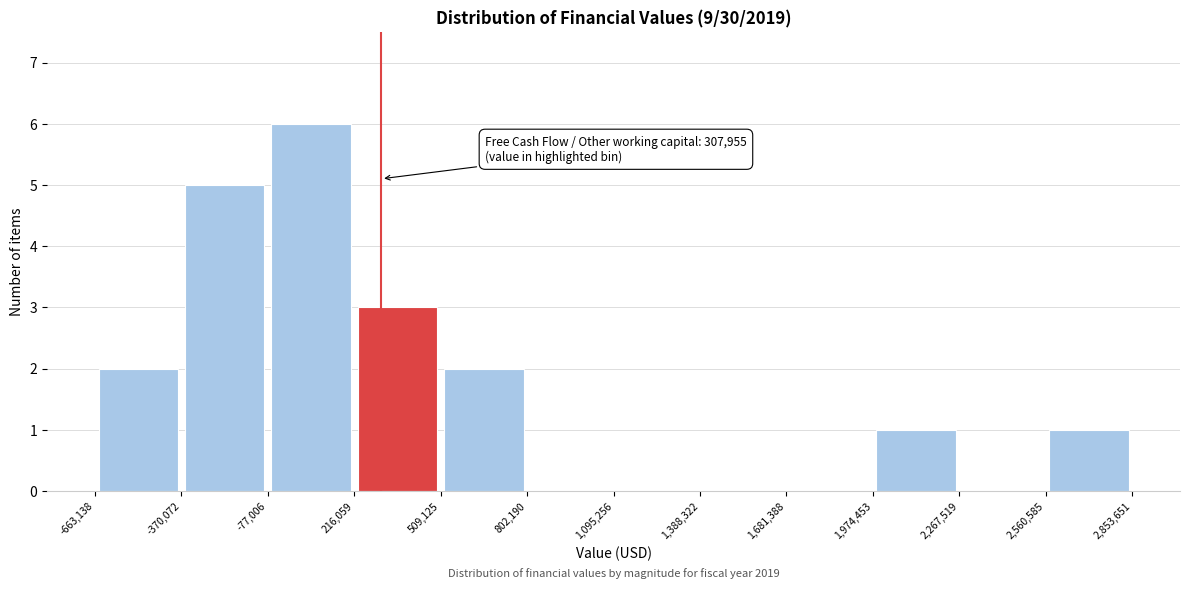

Over which range of the x-axis is the bar tallest?

-77,006 to 216,059